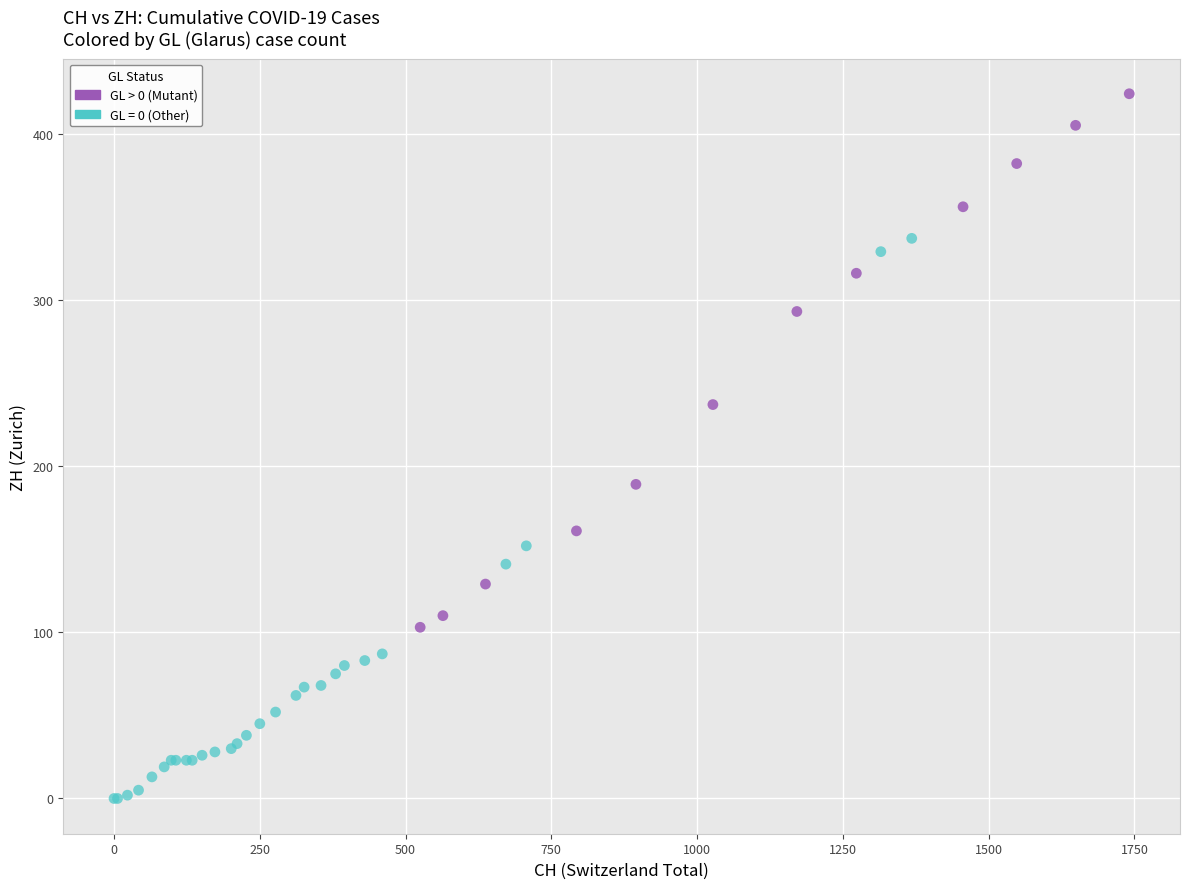

Which series contains the lowest Y value?

GL = 0 (Other)